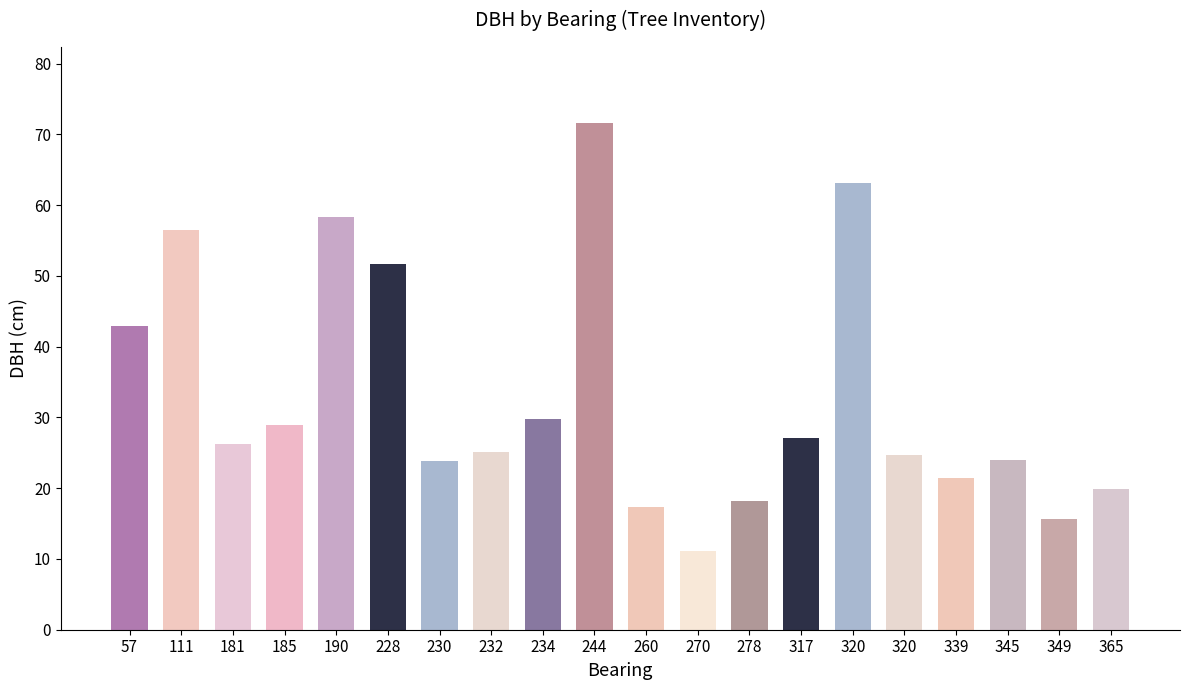

Reading left to right, transcribe all the data shown in this chart.

43.0	56.5	26.3	28.9	58.4	51.7	23.8	25.1	29.8	71.6	17.4	11.2	18.1	27.1	63.1	24.8	21.5	24.1	15.6	19.9